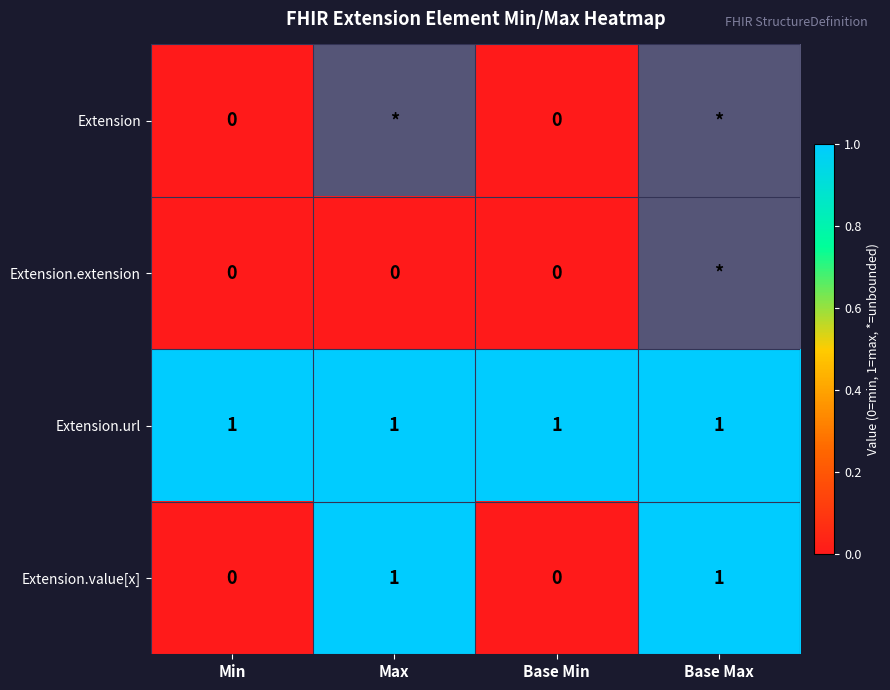

Count the Extension.value[x] values in the range 0 to 1.

4